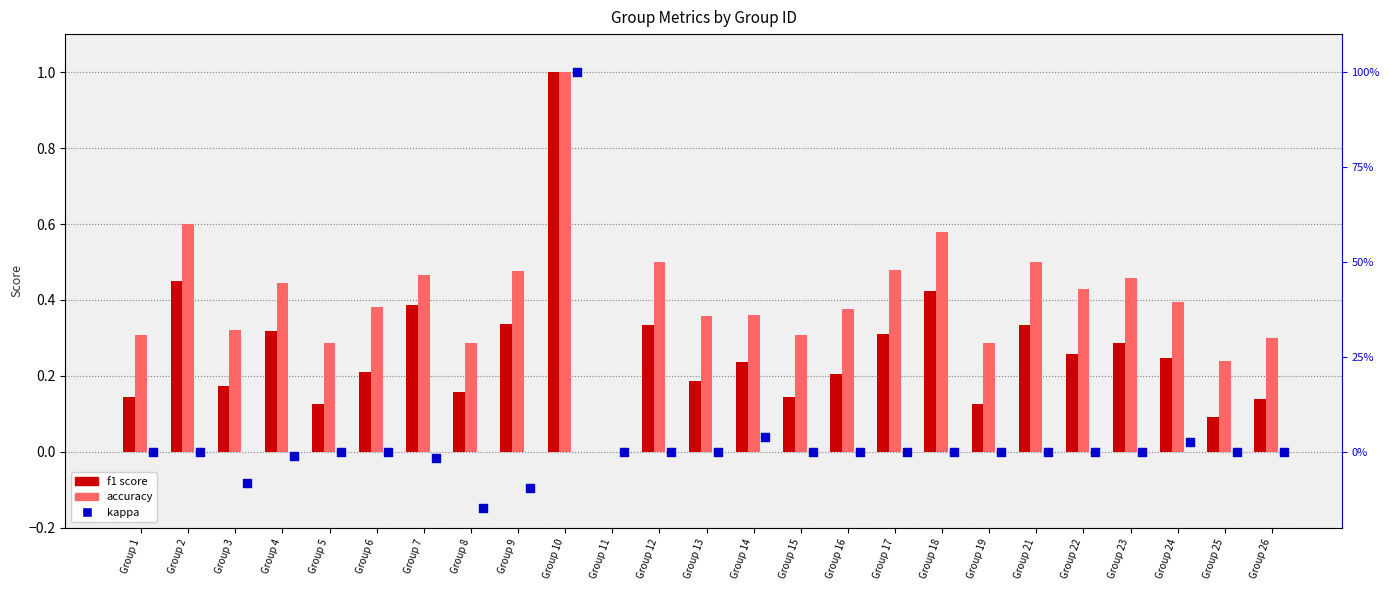

At how many categories does at least one series exceed 0?

24